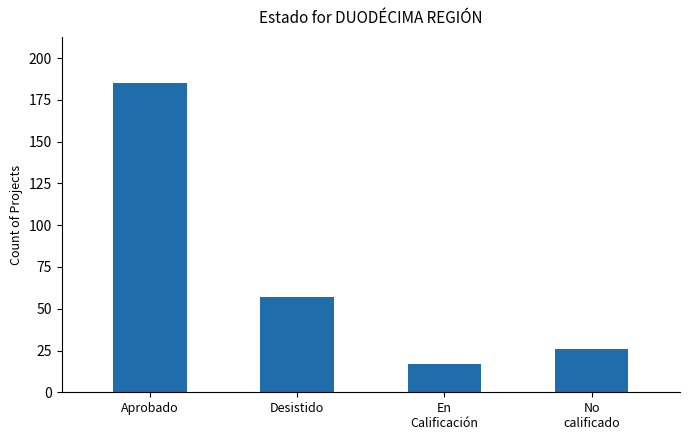

What value does the data have at En
Calificación?

17